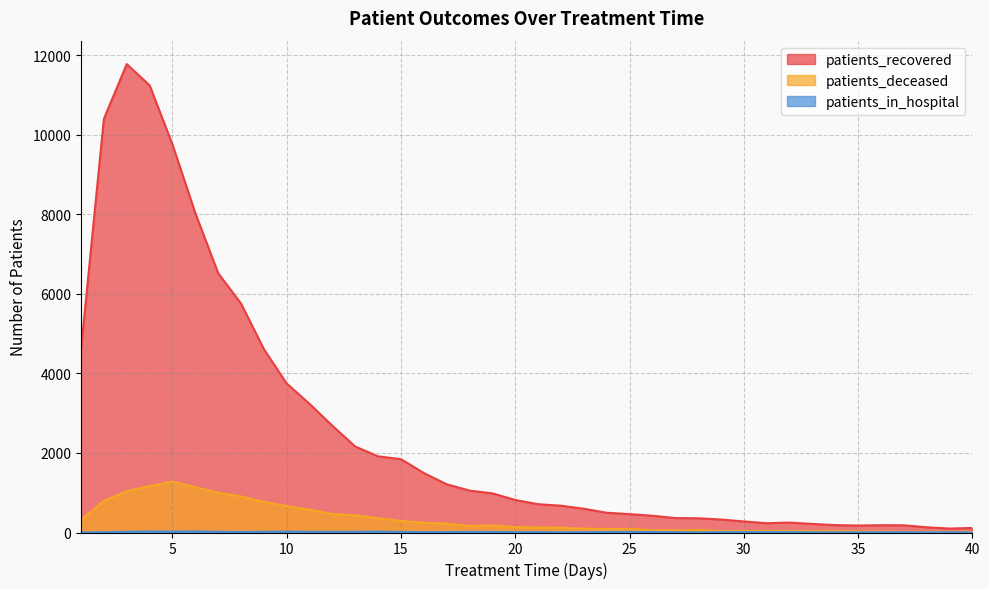

What are all the series names shown in the legend?

patients_recovered, patients_deceased, patients_in_hospital